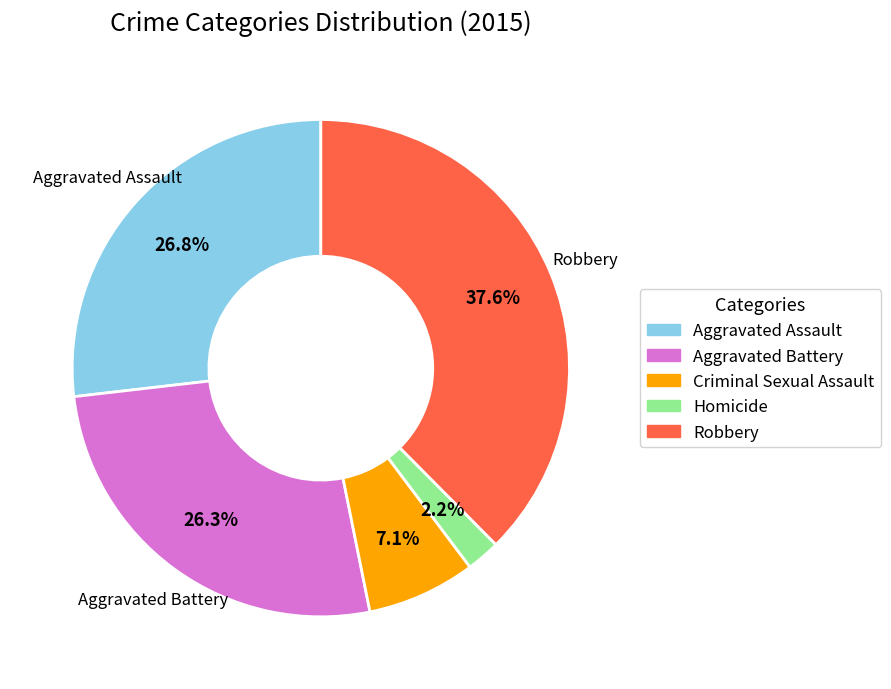

To the nearest percent, what is the difference between the largest and smallest slice percentages?

35%